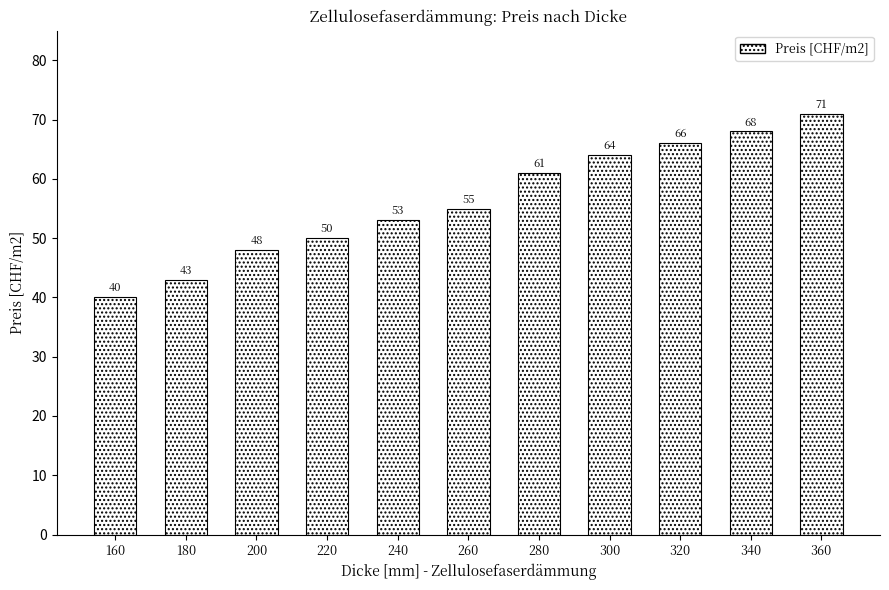

What value does the data have at 300, to the nearest 5?

65